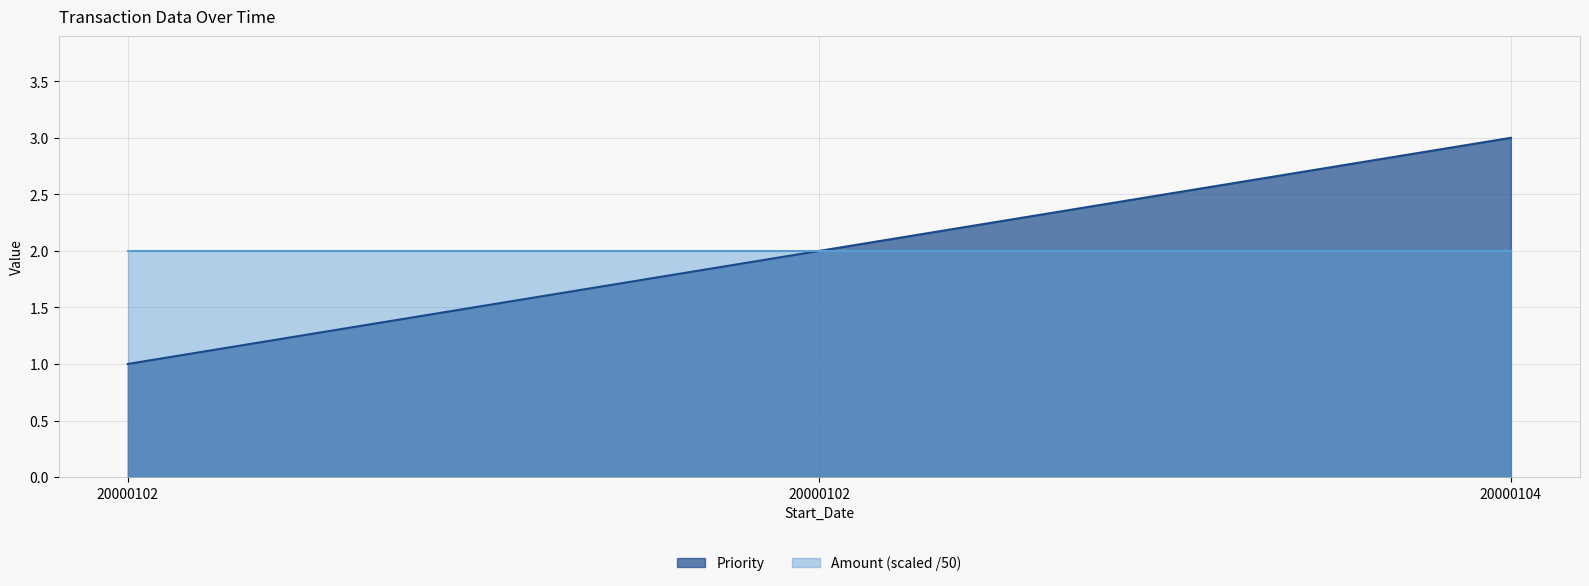

What is the value of the 3rd point from the left?

3